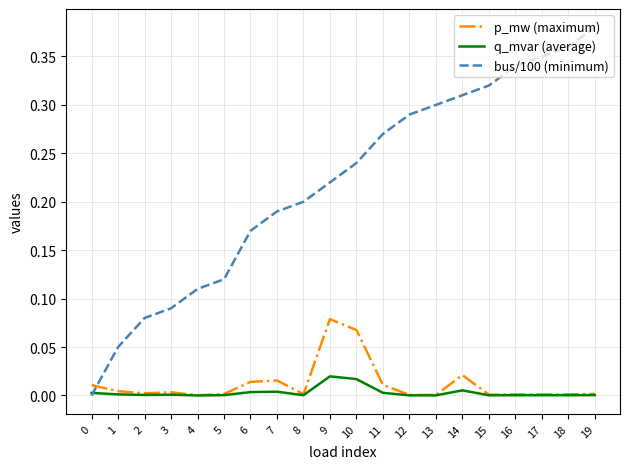

Which series has the widest spread of values?

bus/100 (minimum)